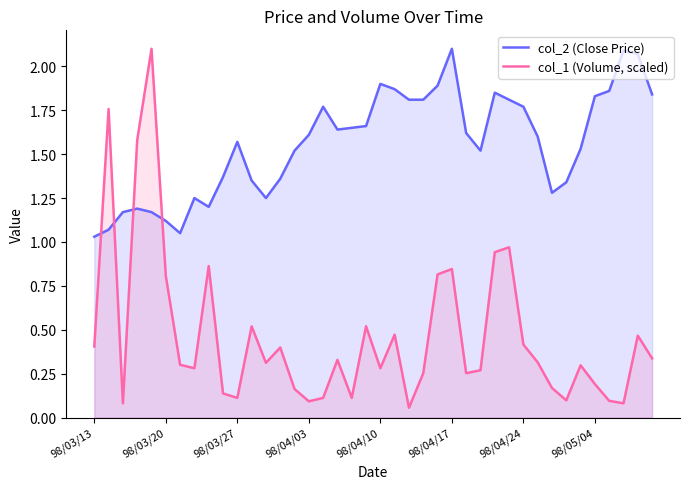

Reading left to right, extract all data points from this chart.

col_2 (Close Price): 1.0	1.1	1.2	1.2	1.2	1.1	1.1	1.2	1.2	1.4	1.6	1.4	1.2	1.4	1.5	1.6	1.8	1.6	1.6	1.7	1.9	1.9	1.8	1.8	1.9	2.1	1.6	1.5	1.9	1.8	1.8	1.6	1.3	1.3	1.5	1.8	1.9	2.1	2.1	1.8
col_1 (Volume, scaled): 0.4	1.8	0.1	1.6	2.1	0.8	0.3	0.3	0.9	0.1	0.1	0.5	0.3	0.4	0.2	0.1	0.1	0.3	0.1	0.5	0.3	0.5	0.1	0.3	0.8	0.8	0.3	0.3	0.9	1.0	0.4	0.3	0.2	0.1	0.3	0.2	0.1	0.1	0.5	0.3